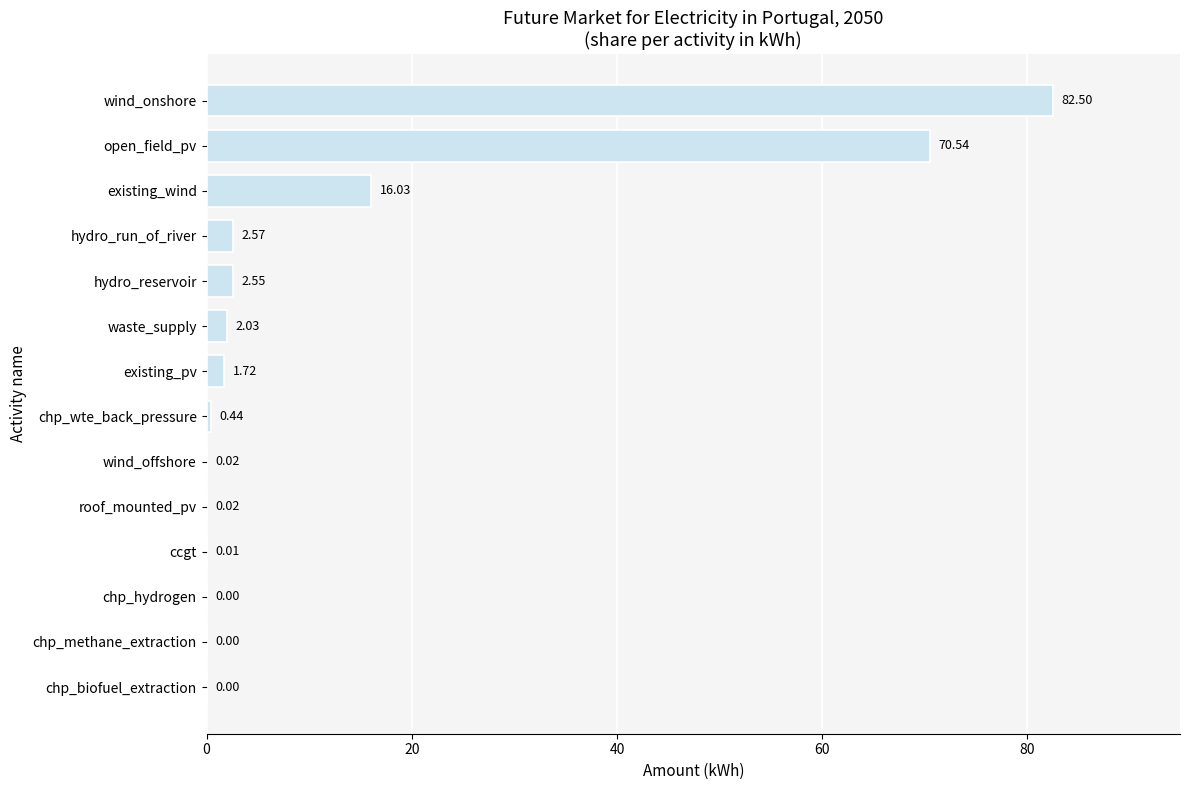

Where is the data nearest to the value 41?

existing_wind